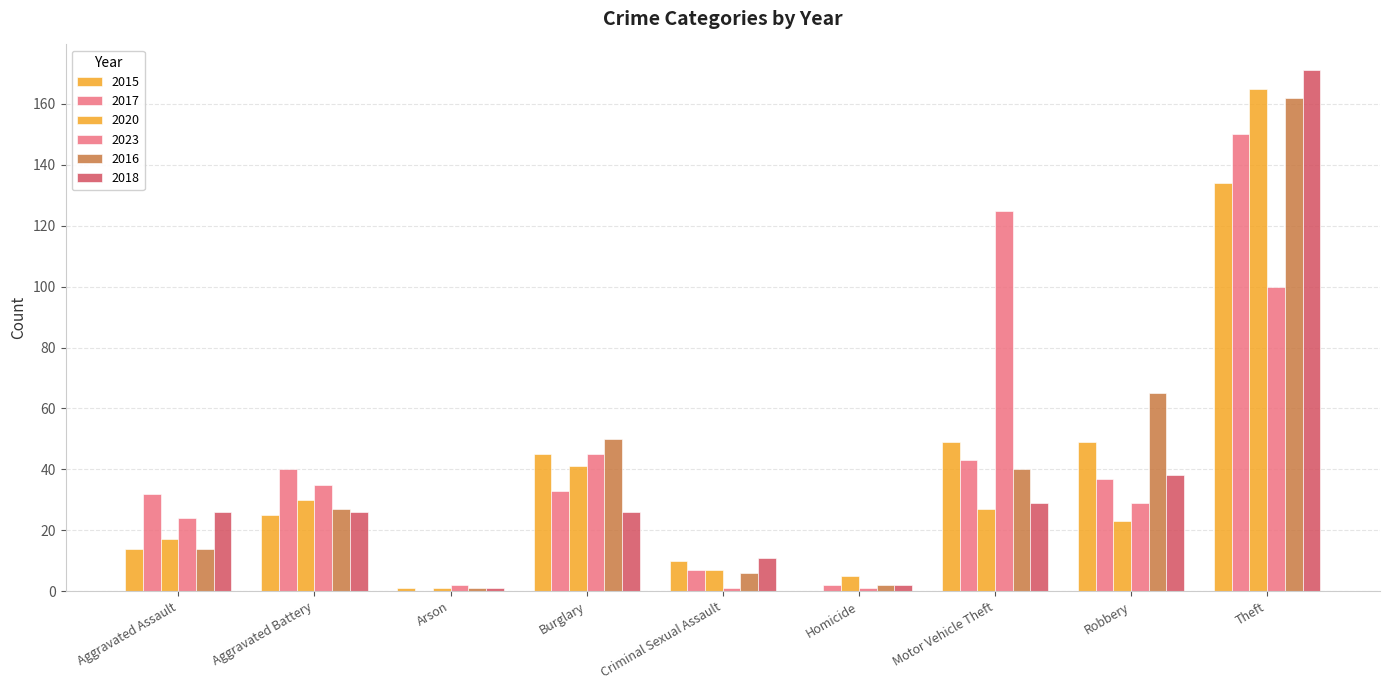

Are the bars grouped side by side (vs. stacked)?

Yes